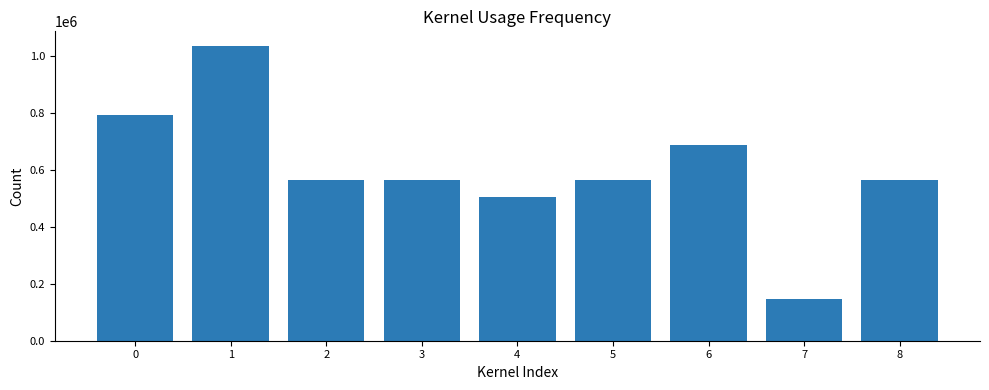

What is the approximate value at 8, to the nearest 50?

563350